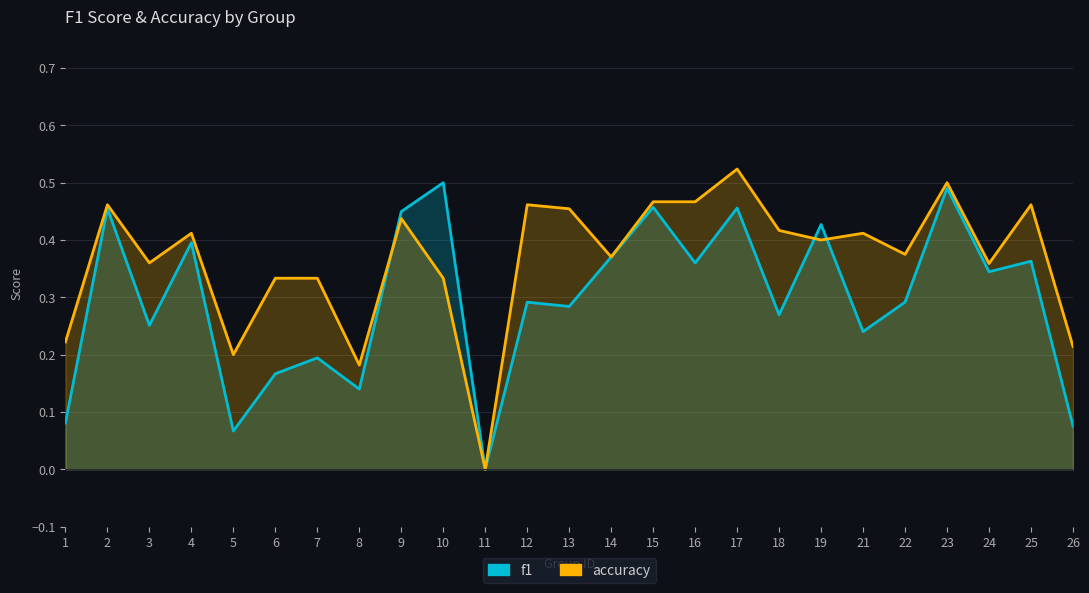

Where is the first local minimum for f1?

3